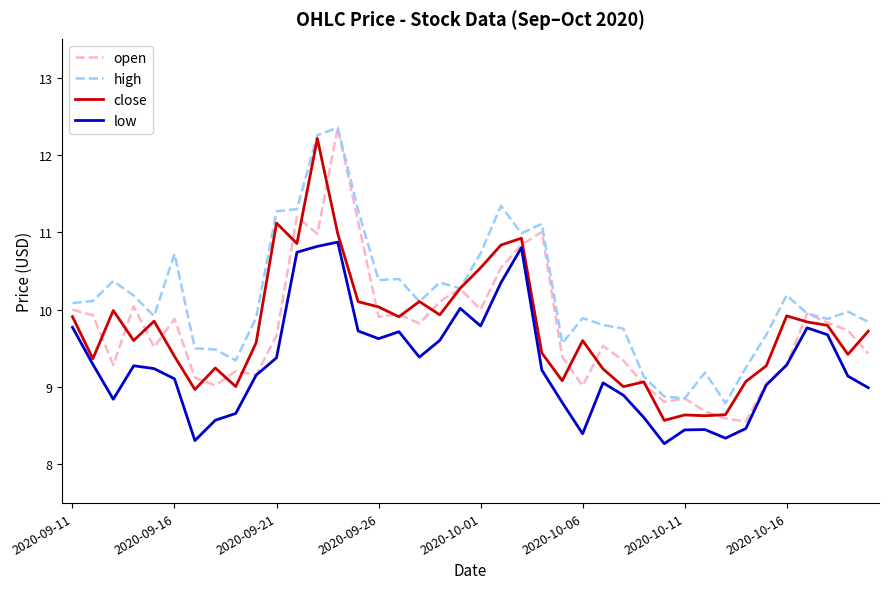

What is the highest value of the open series?

12.4